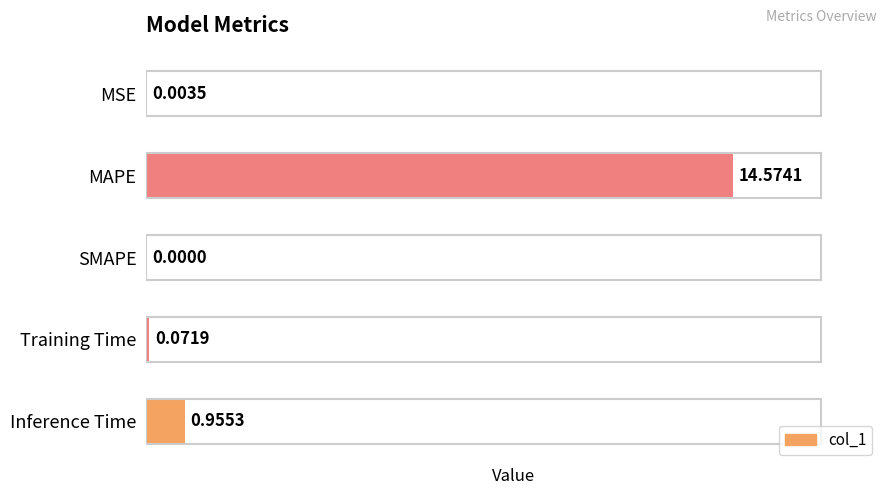

What is the sum of all values?

15.6